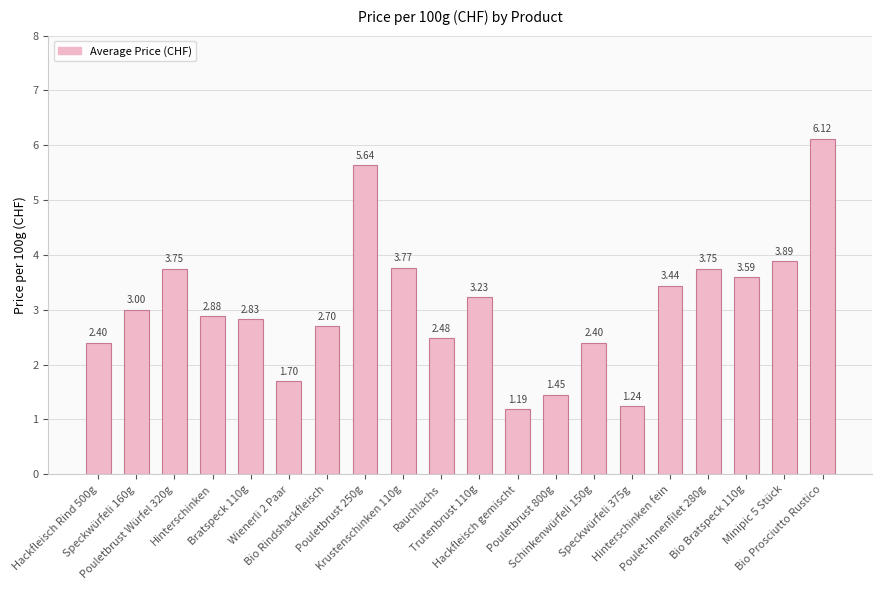

What is the change in value from Krustenschinken 110g to Schinkenwürfeli 150g?

-1.4